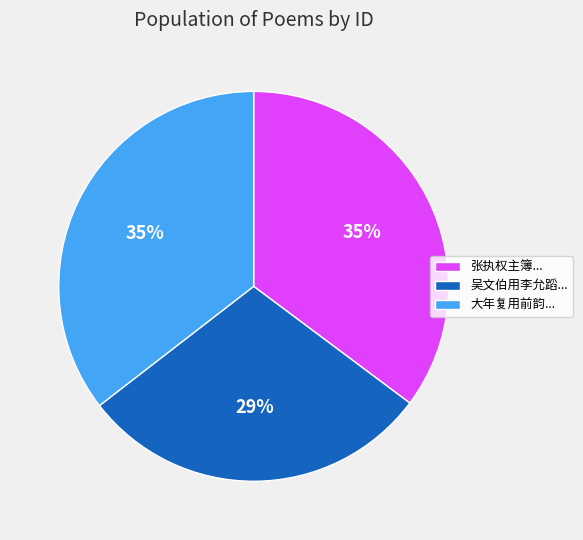

Is there any slice that represents more than half of the pie?

No